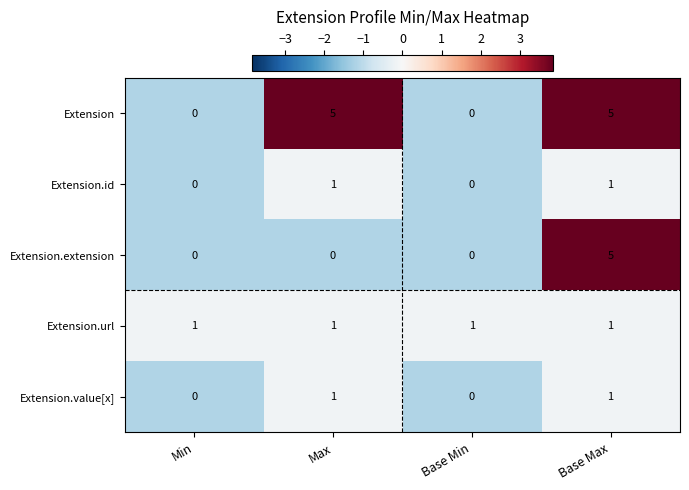

The value of Extension.extension at Min is -2. True or false?

False